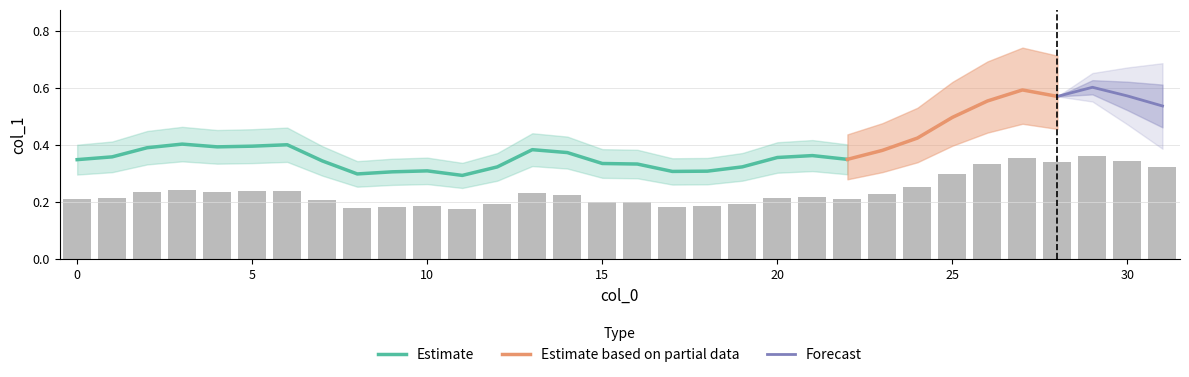

Rank the categories by value from highest to lowest.

29, 27, 30, 28, 26, 31, 25, 24, 3, 6, 5, 4, 2, 13, 23, 14, 21, 1, 20, 22, 0, 7, 15, 16, 19, 12, 10, 18, 17, 9, 8, 11